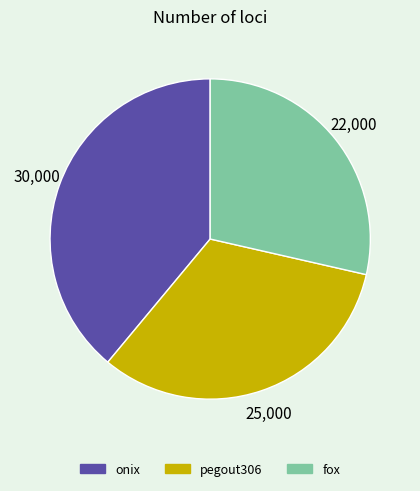

Which category has the biggest portion of the pie?

onix